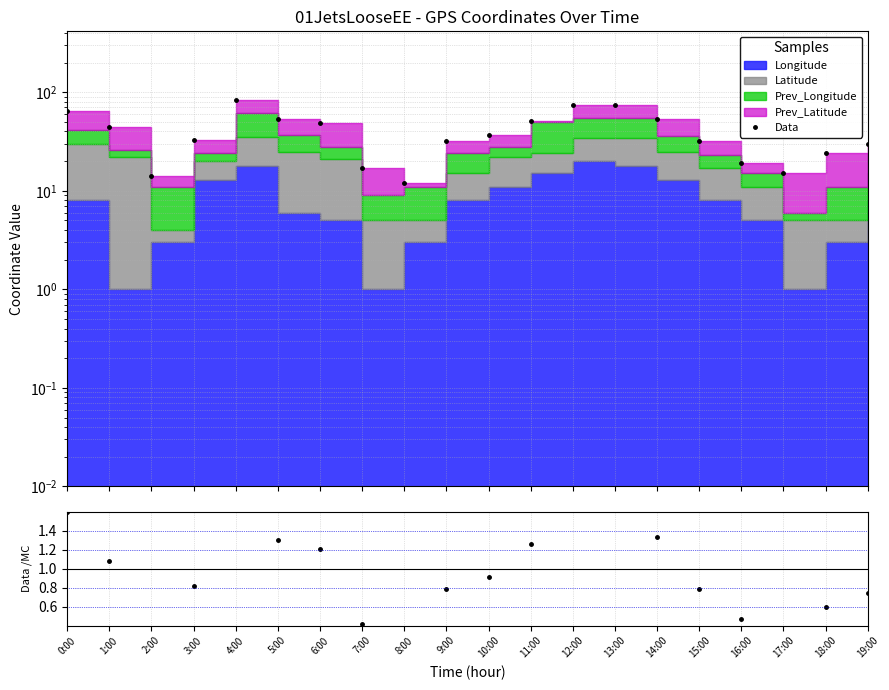

What is the label of the 10th point from the left?

9:00